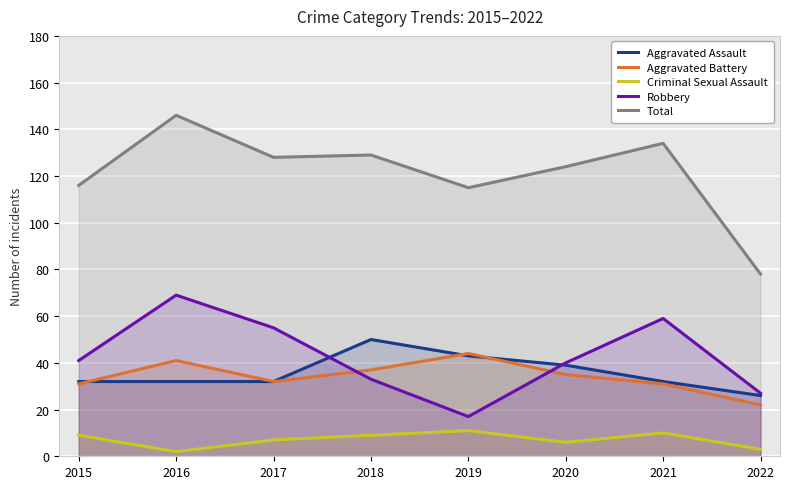

Which series has the largest total across all categories?

Total